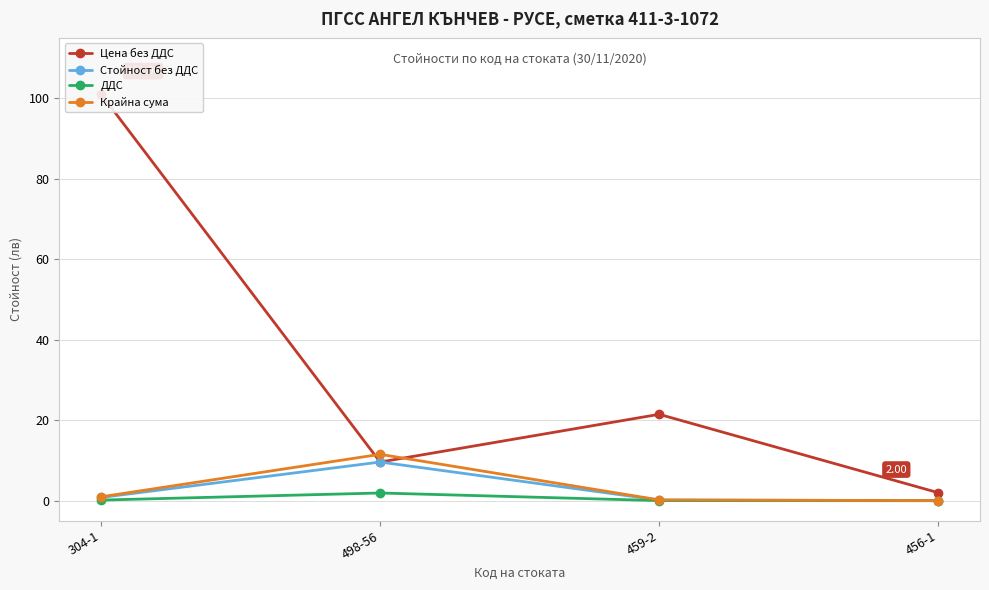

Does the chart have visible grid lines?

Yes